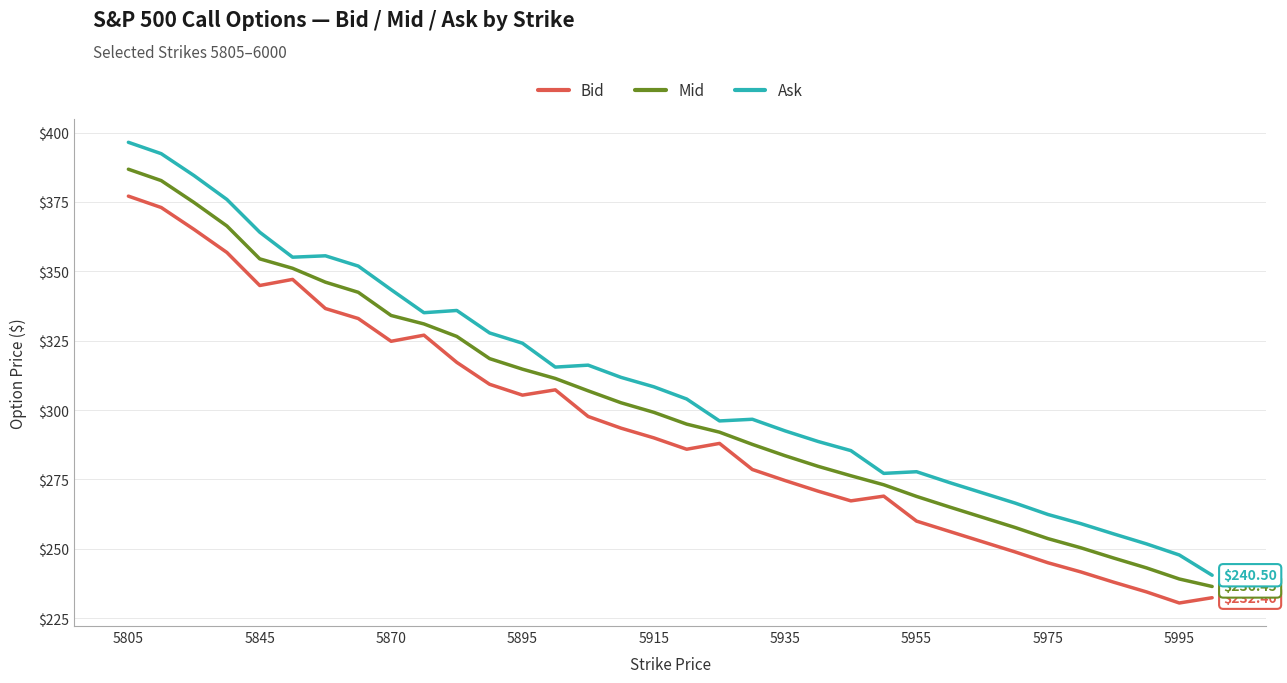

Which series has the widest spread of values?

Ask